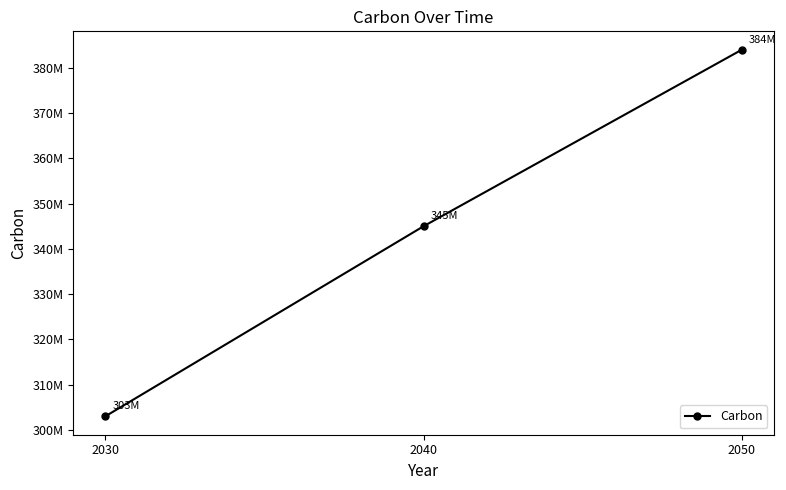

Is this an area chart (filled region under the line)?

No